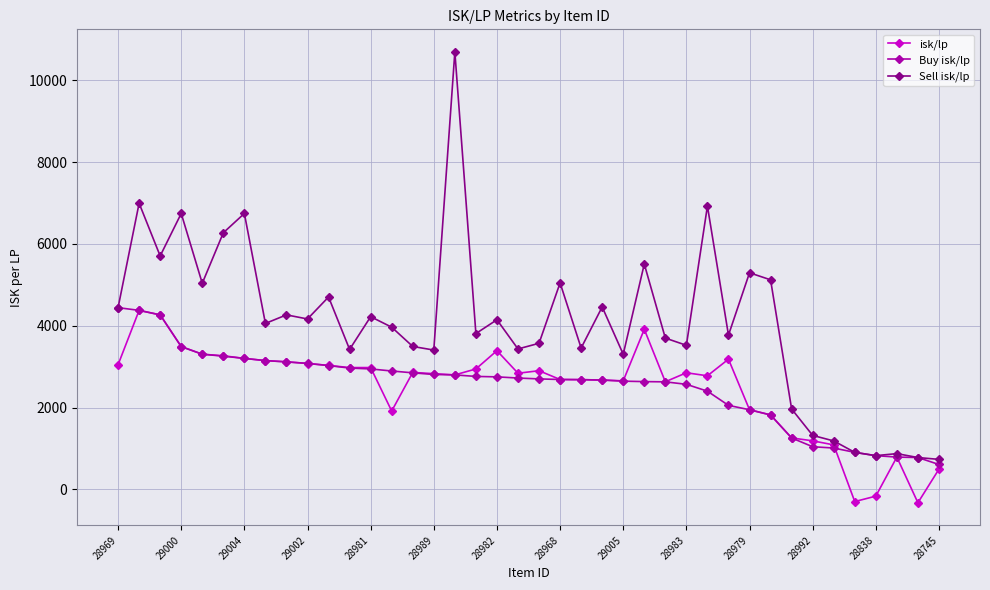

Which series has the widest spread of values?

Sell isk/lp